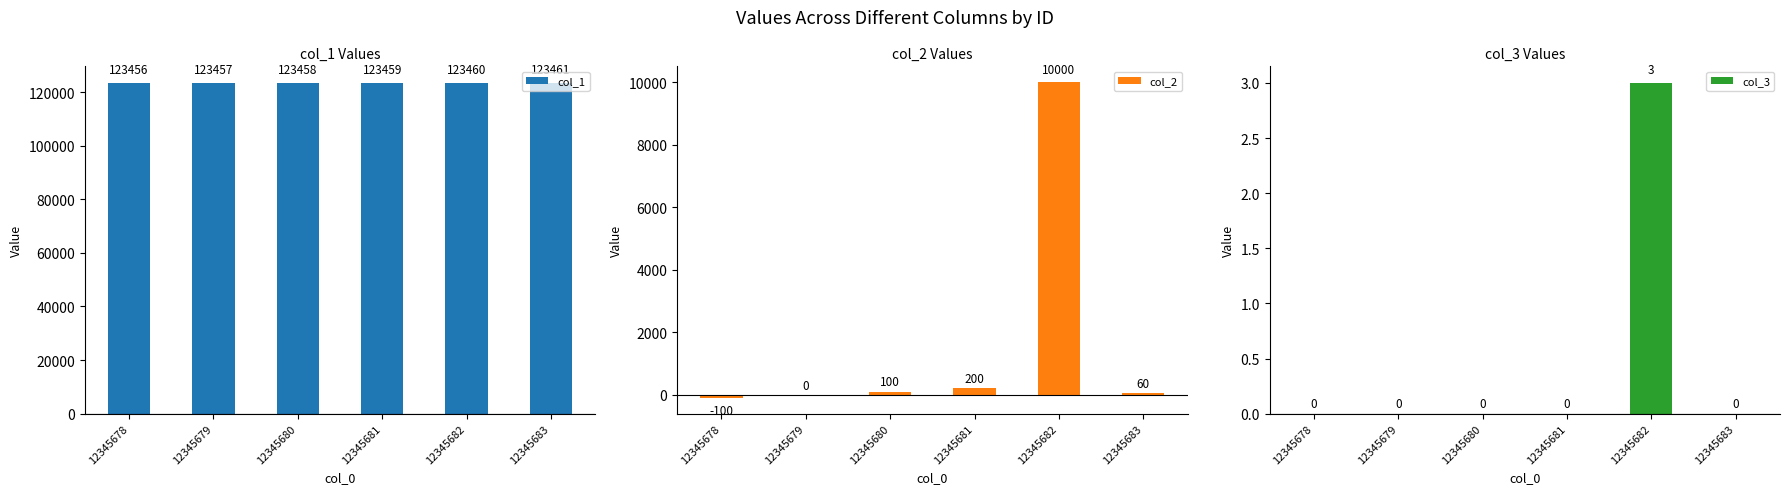

What is the highest value of the col_1 series?

123461